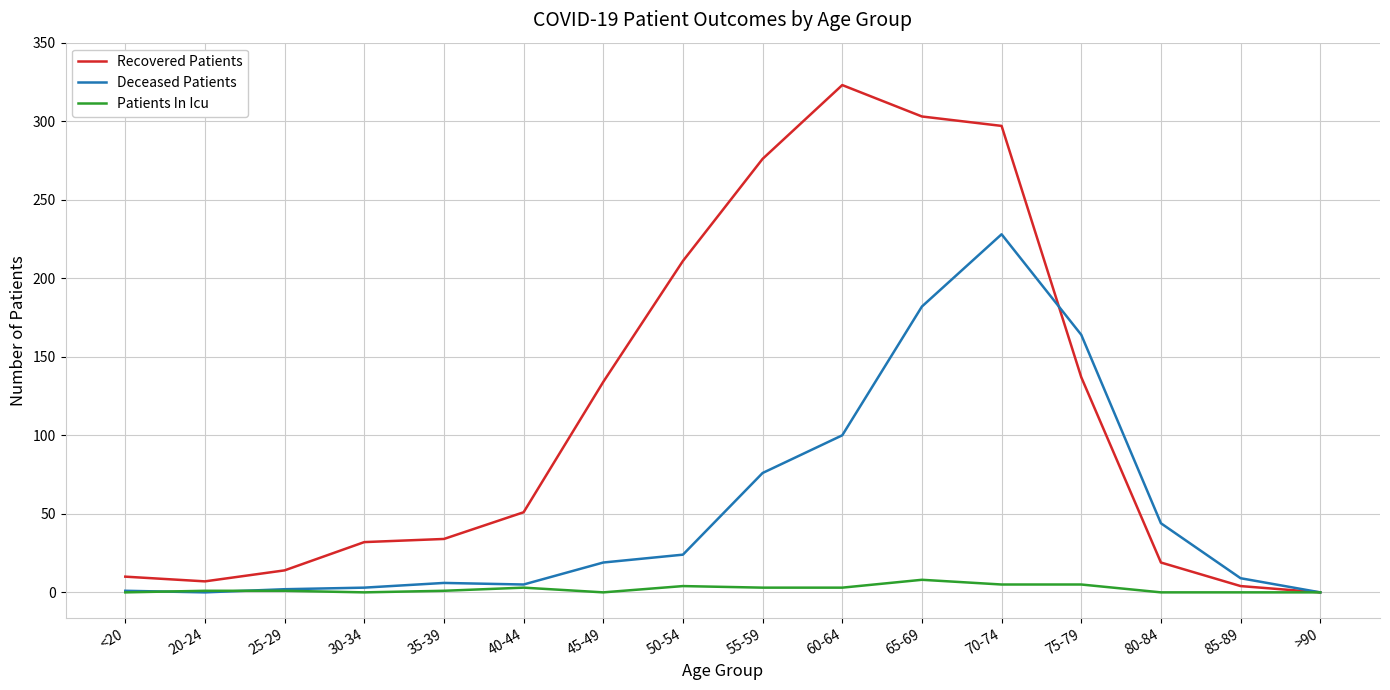

The Recovered Patients series shows 0 at >90. True or false?

True